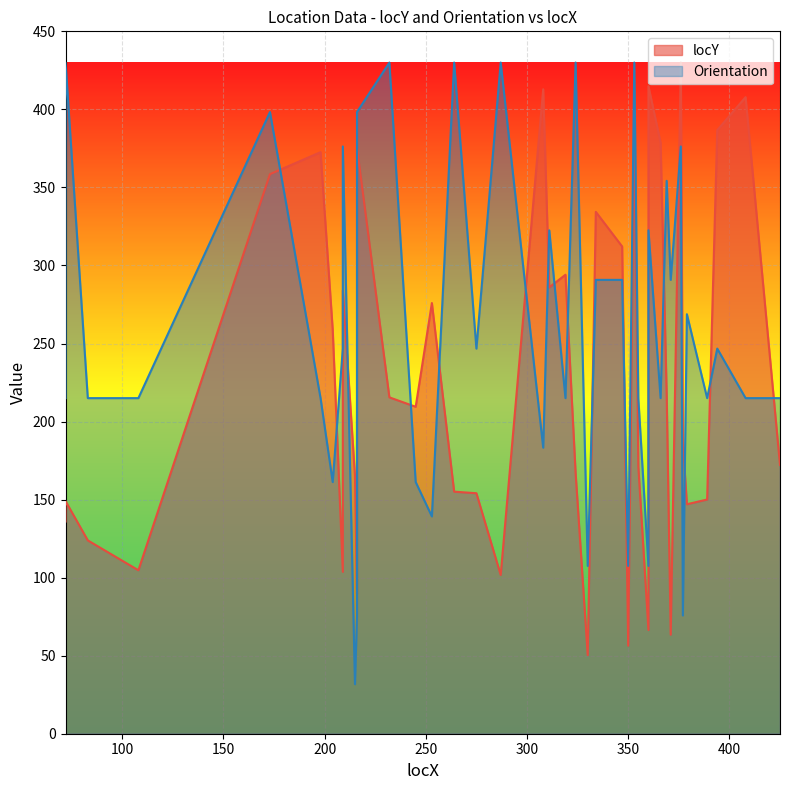

How many values are below 209?

20